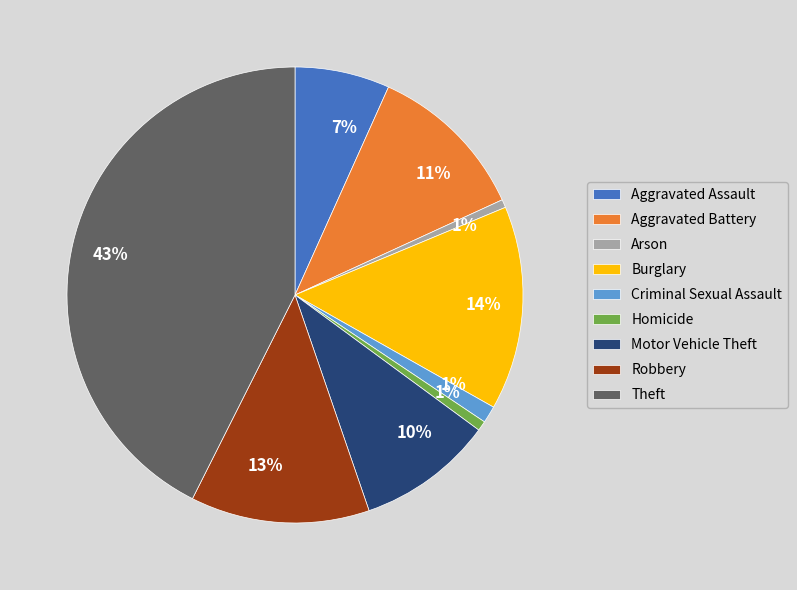

Count the number of slices in the pie.

9